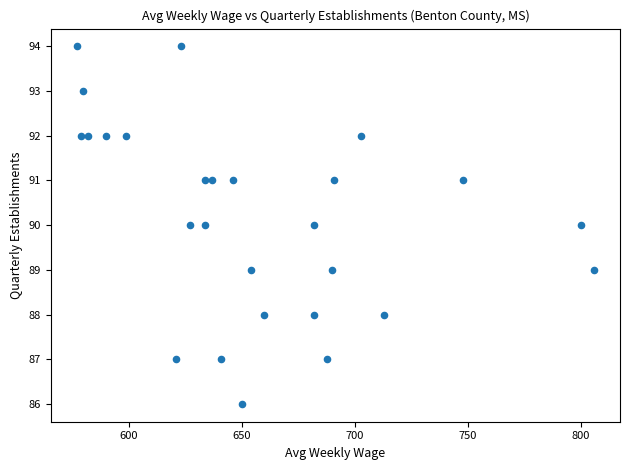

What is the range of X values (max minus min)?

229